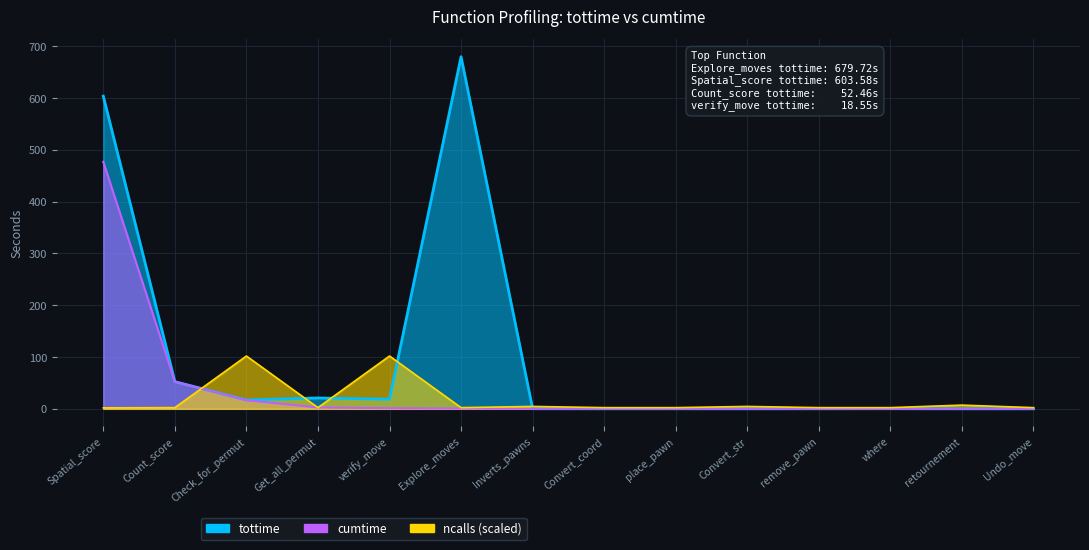

Between Get_all_permut and Inverts_pawns, which series saw the biggest shift?

tottime